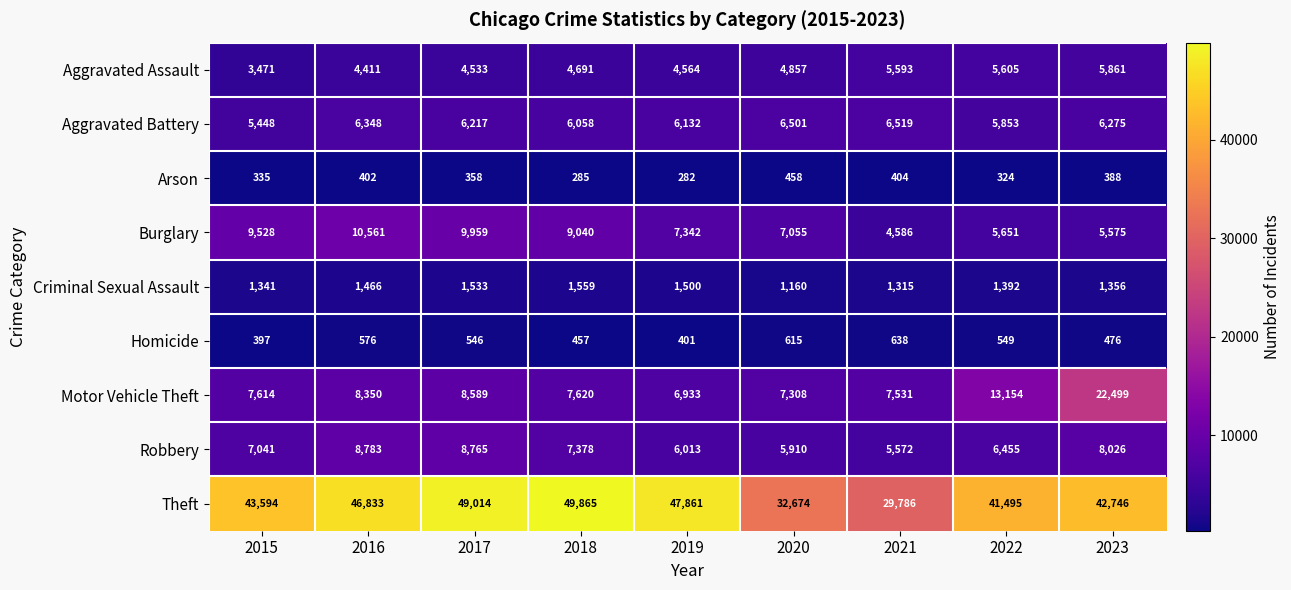

Between 2018 and 2021, which series saw the biggest shift?

Theft